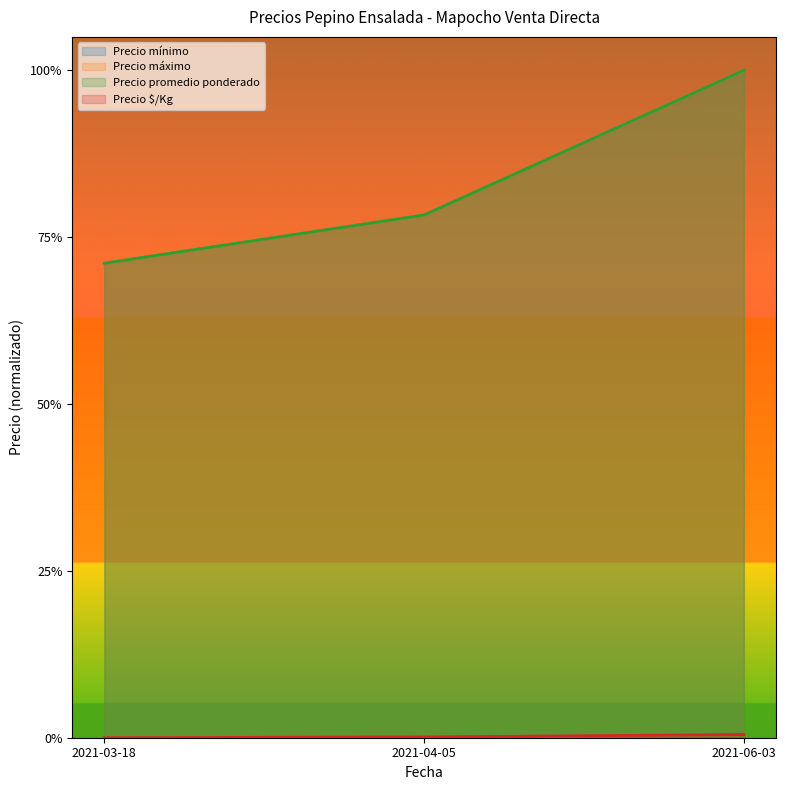

Does the chart display data point markers on the line(s)?

No